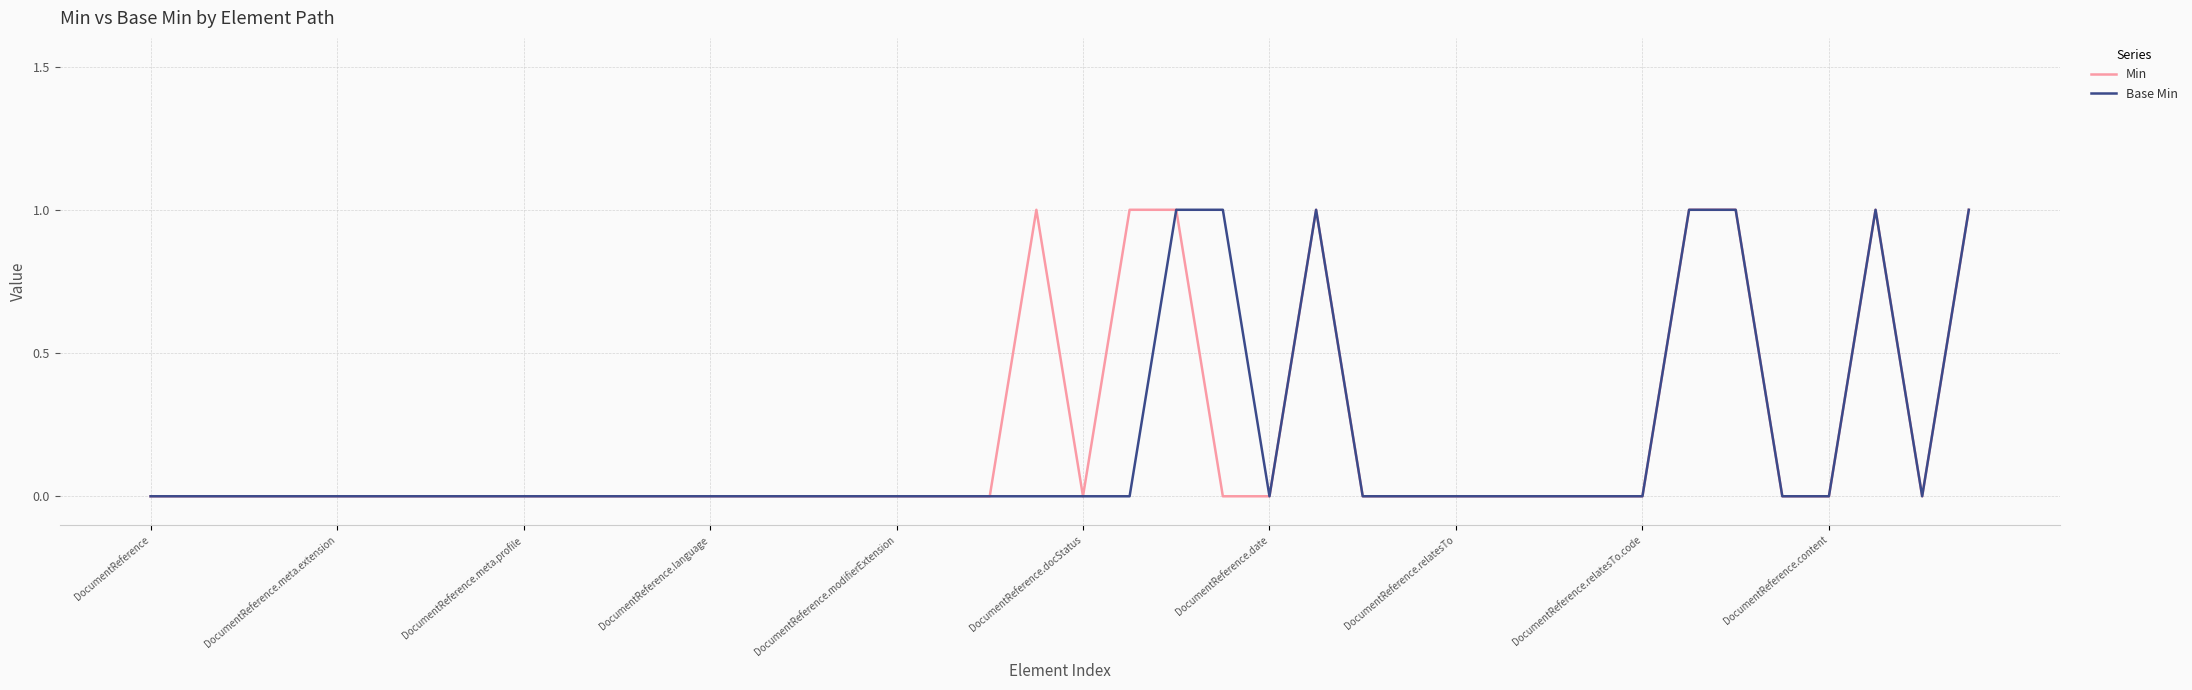

Reading left to right, extract all data points from this chart.

Min: 0	0	0	0	0	0	0	0	0	0	0	0	0	0	0	0	0	0	0	1	0	1	1	0	0	1	0	0	0	0	0	0	0	1	1	0	0	1	0	1
Base Min: 0	0	0	0	0	0	0	0	0	0	0	0	0	0	0	0	0	0	0	0	0	0	1	1	0	1	0	0	0	0	0	0	0	1	1	0	0	1	0	1